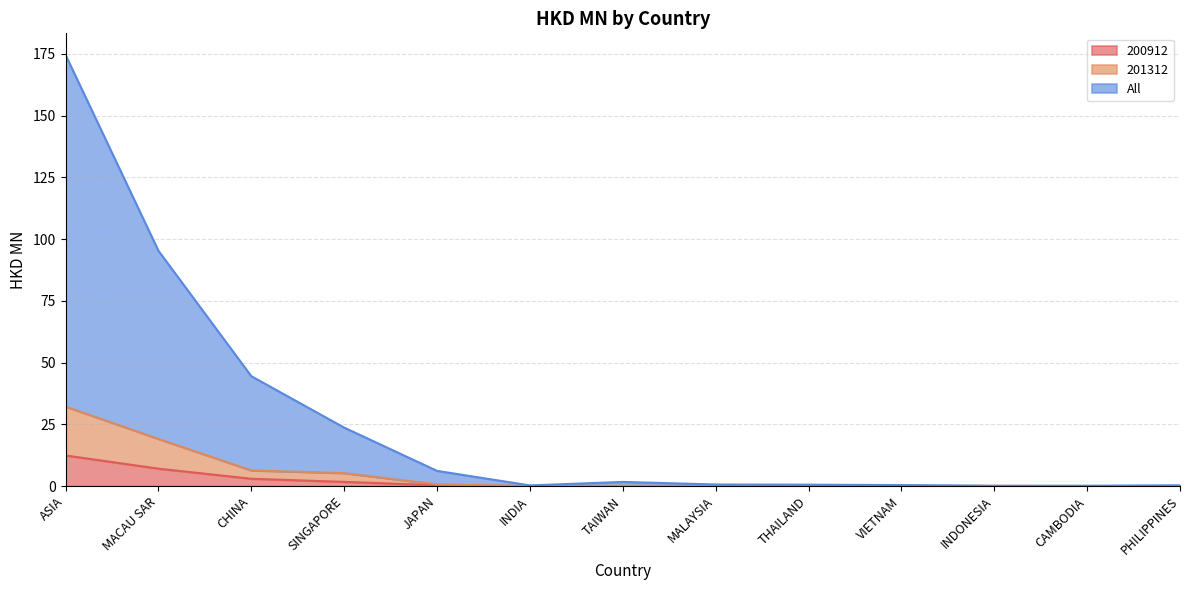

Is the value of All at INDONESIA greater than the value of 201312 at INDIA?

Yes